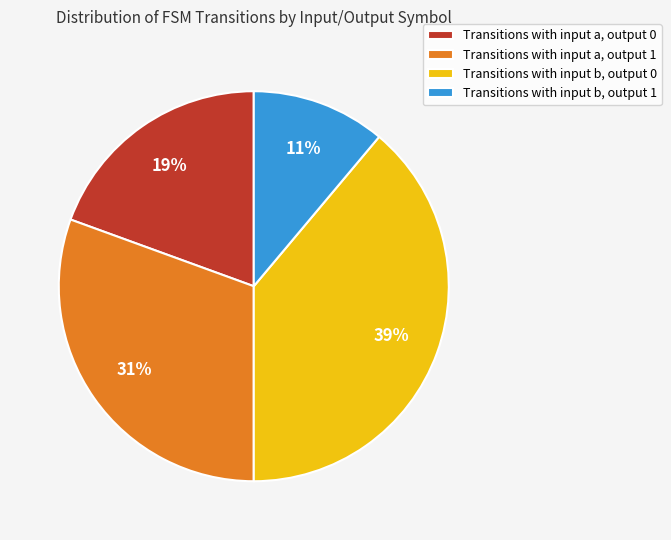

Is Transitions with input a, output 0 the majority of the pie?

No